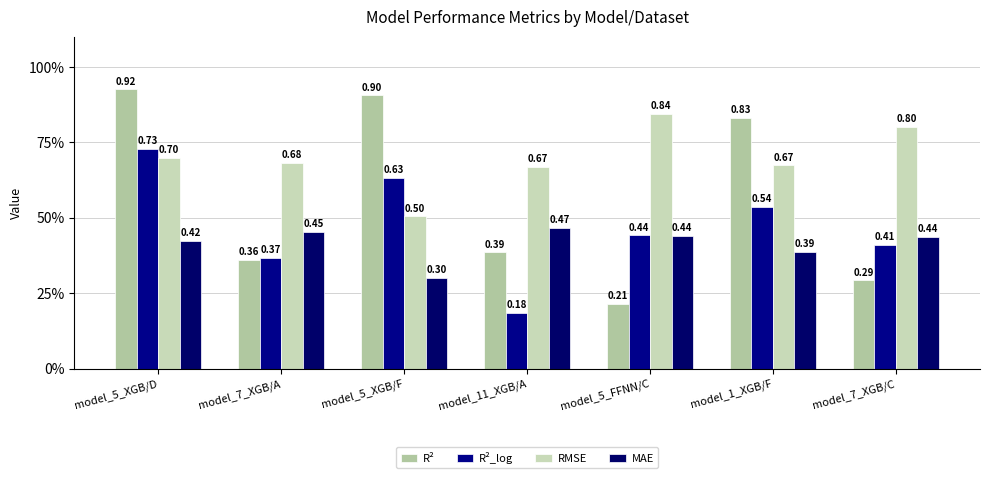

Which series changed the most between model_5_XGB/F and model_11_XGB/A?

R²